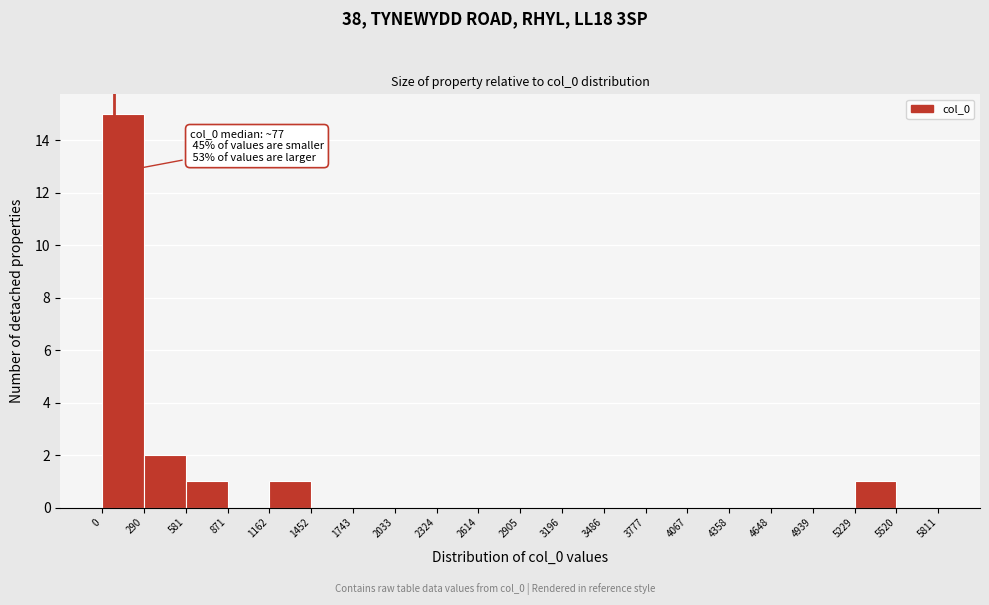

Over which range of the x-axis is the bar tallest?

0 to 290